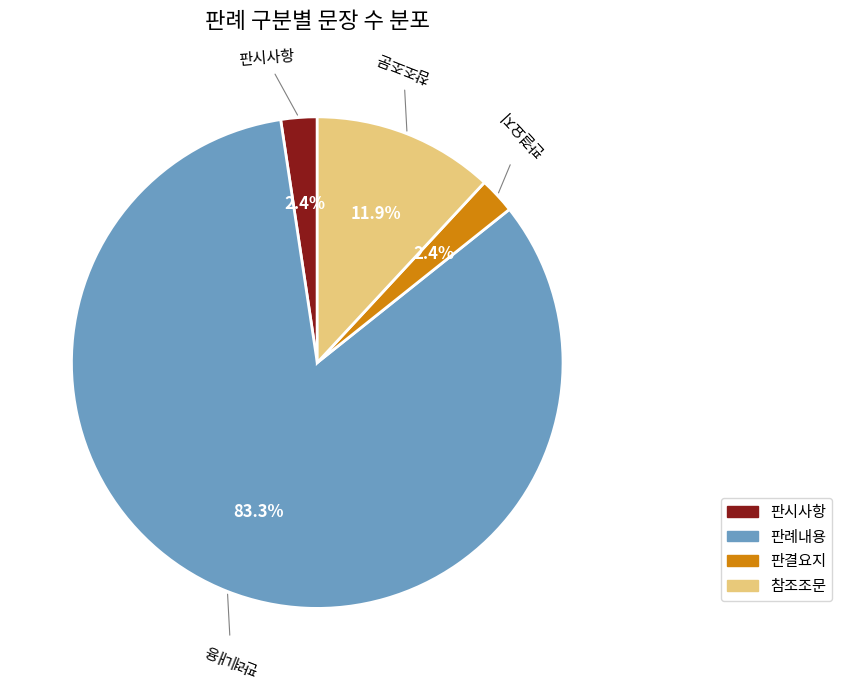

How many slices are in this pie chart?

4